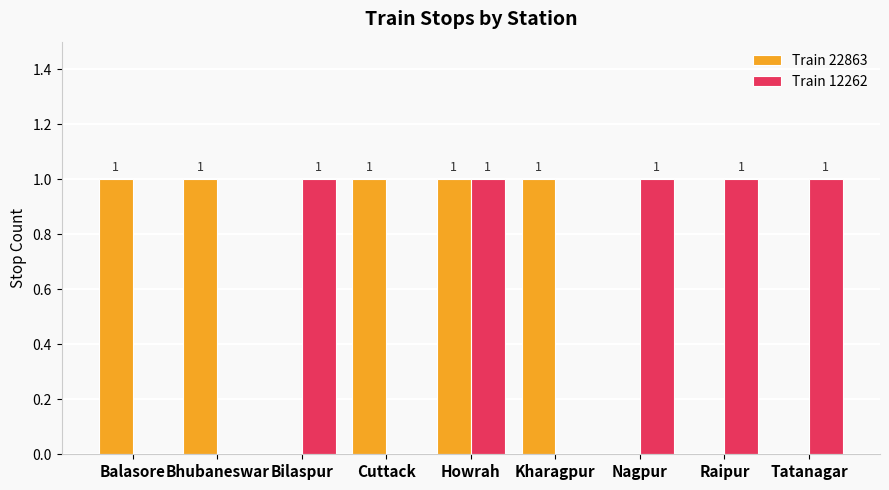

What is the sum of all Train 12262 values?

5